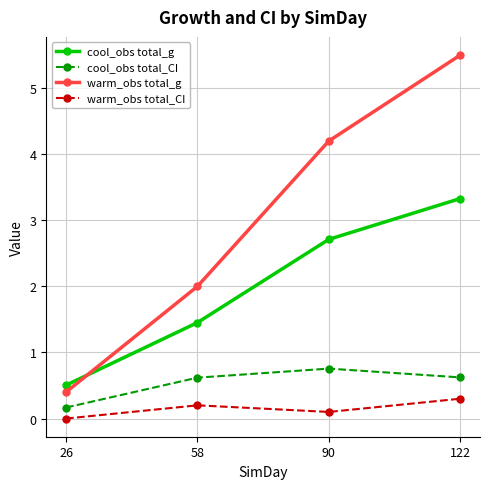

How many lines are shown in the chart?

4